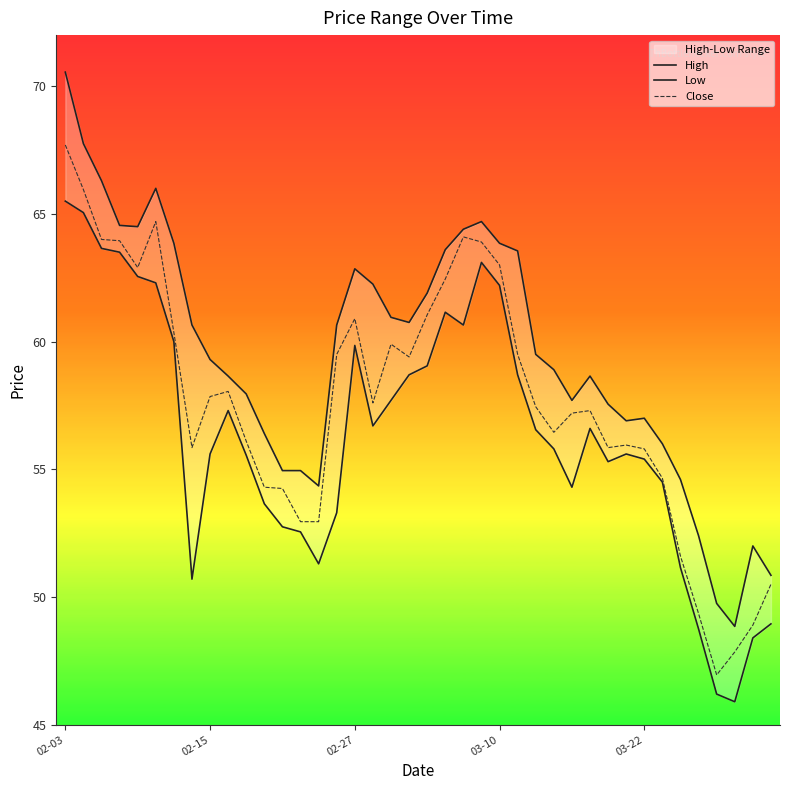

How many interior local peaks does the High series have?

6